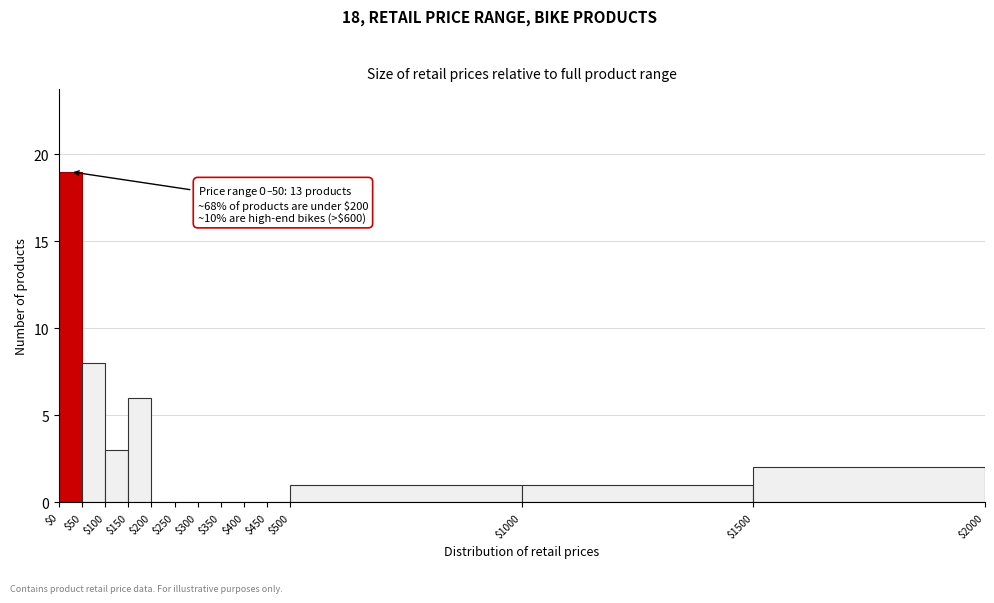

Over which range of the x-axis is the bar tallest?

$0 to $50